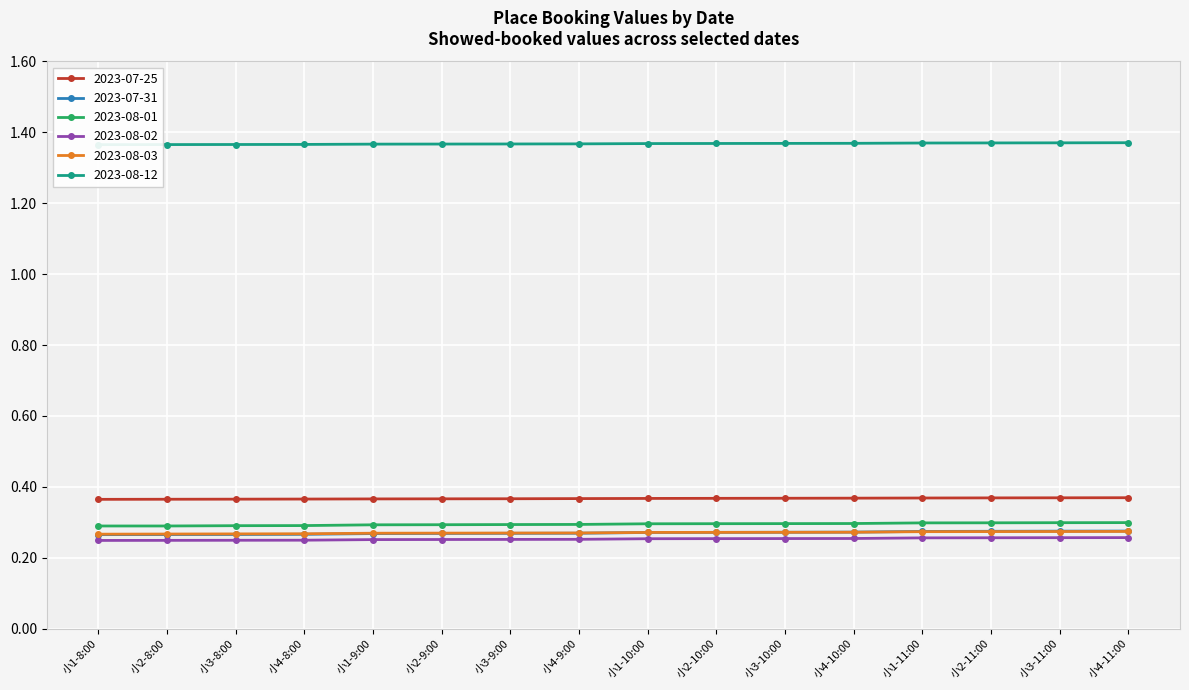

What is the approximate value of 2023-08-02 at 小3-10:00?

0.3